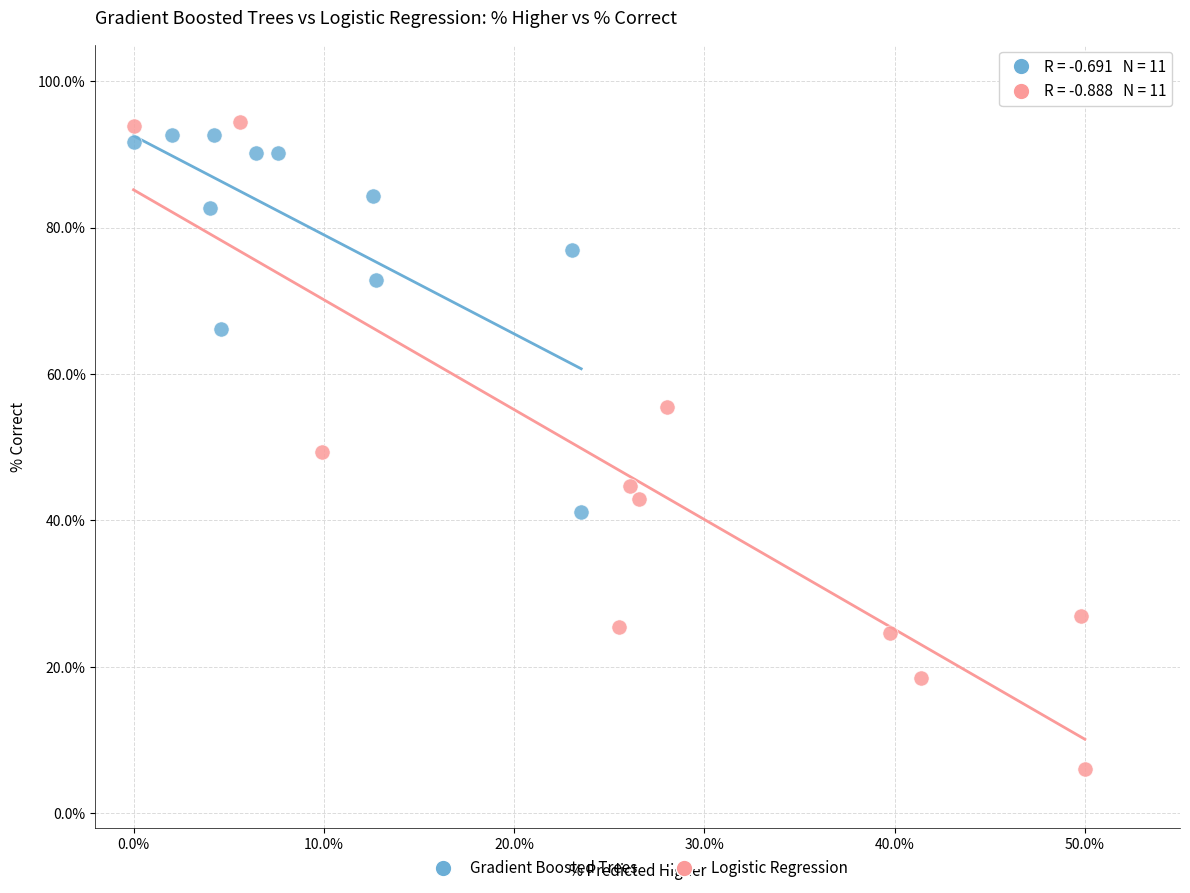

What are all the series names shown in the legend?

Gradient Boosted Trees, Logistic Regression